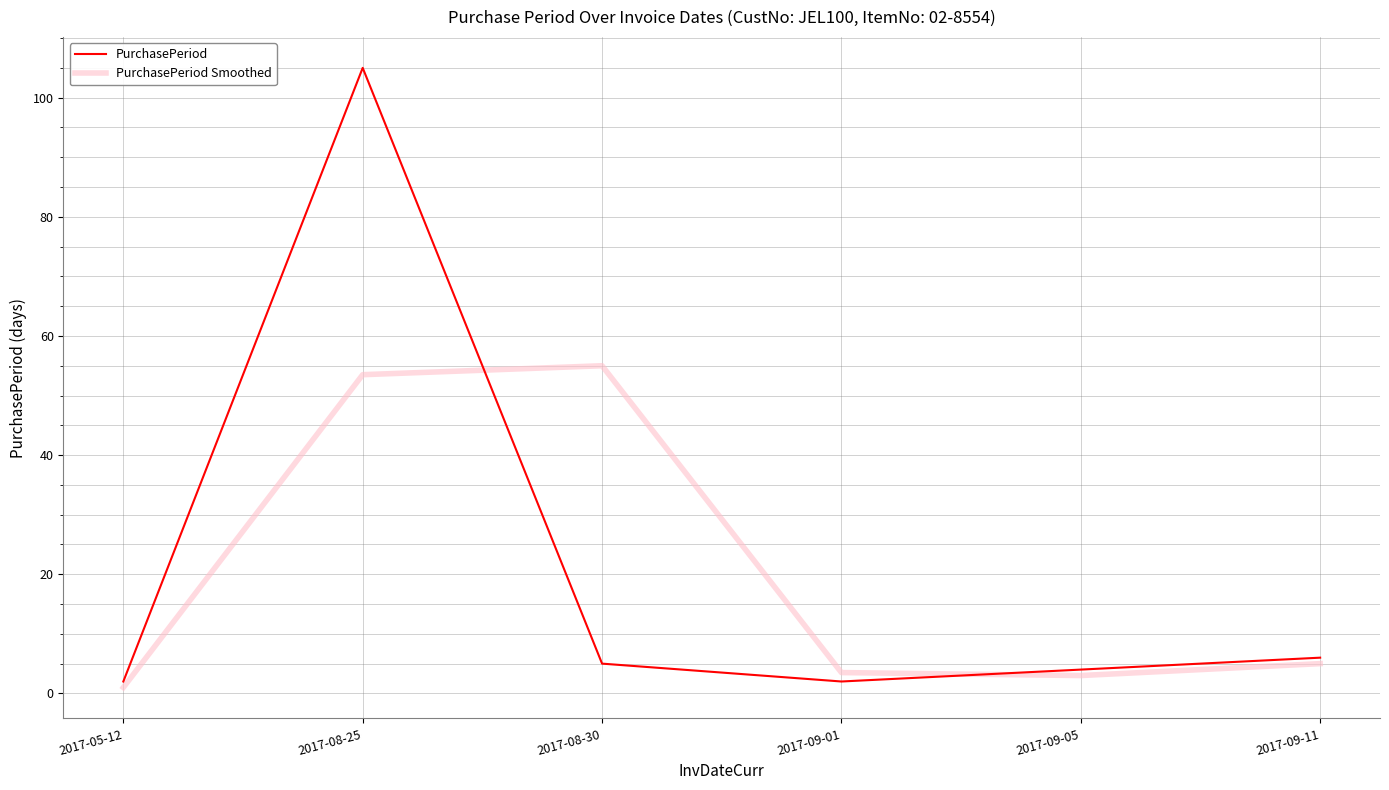

What is the average value of the PurchasePeriod Smoothed series?

20.2